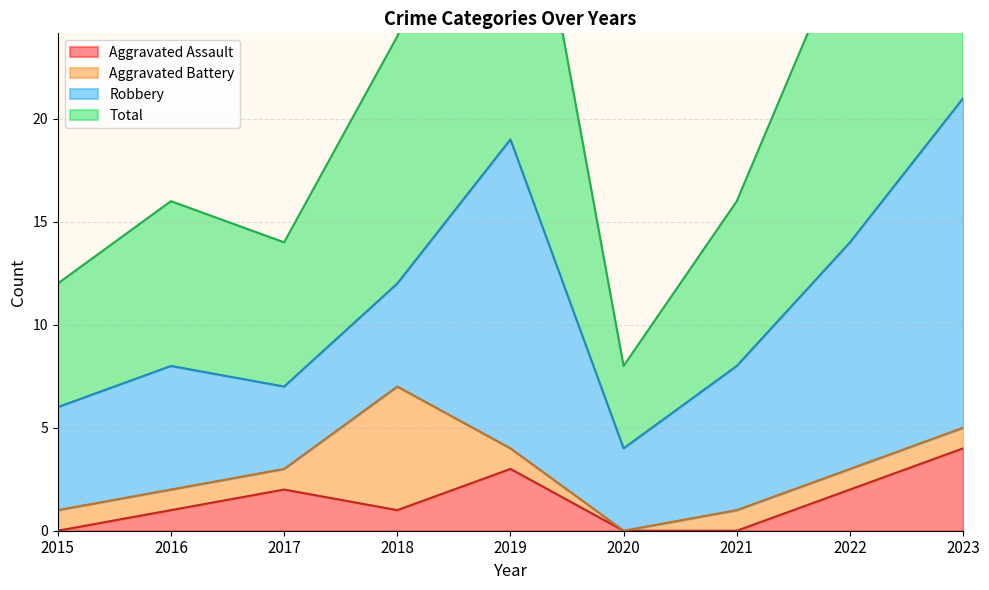

True or false: Total and Aggravated Assault cross at least once.

False